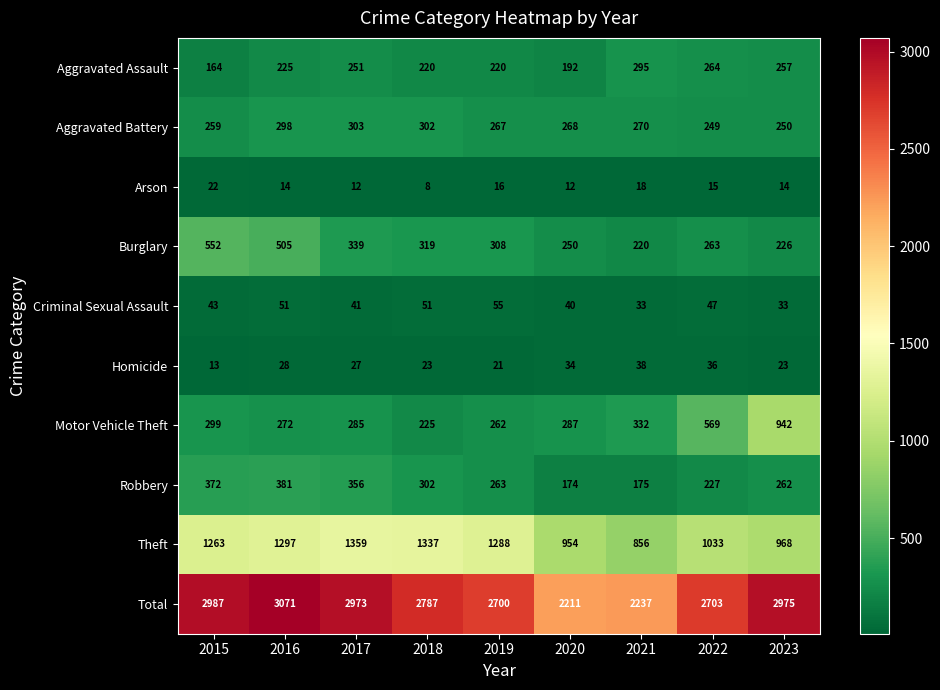

What is the sum of the Burglary values at 2016 and 2017?

844